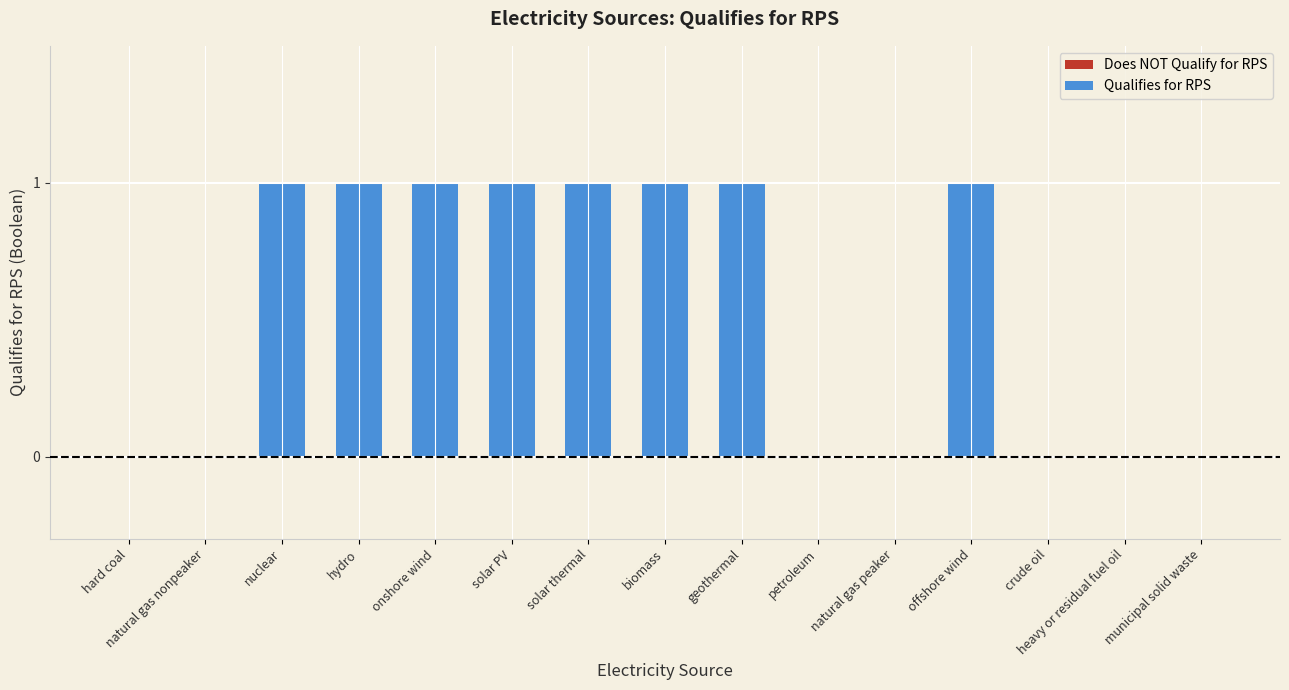

How many values are above zero?

8